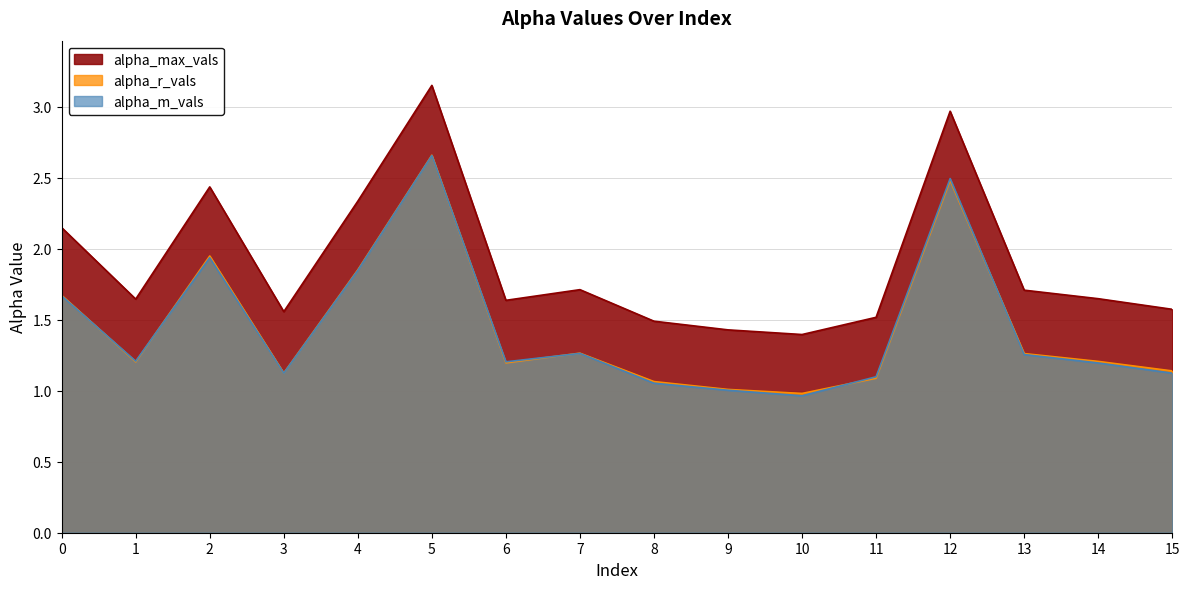

Which category has the highest value across all series?

5